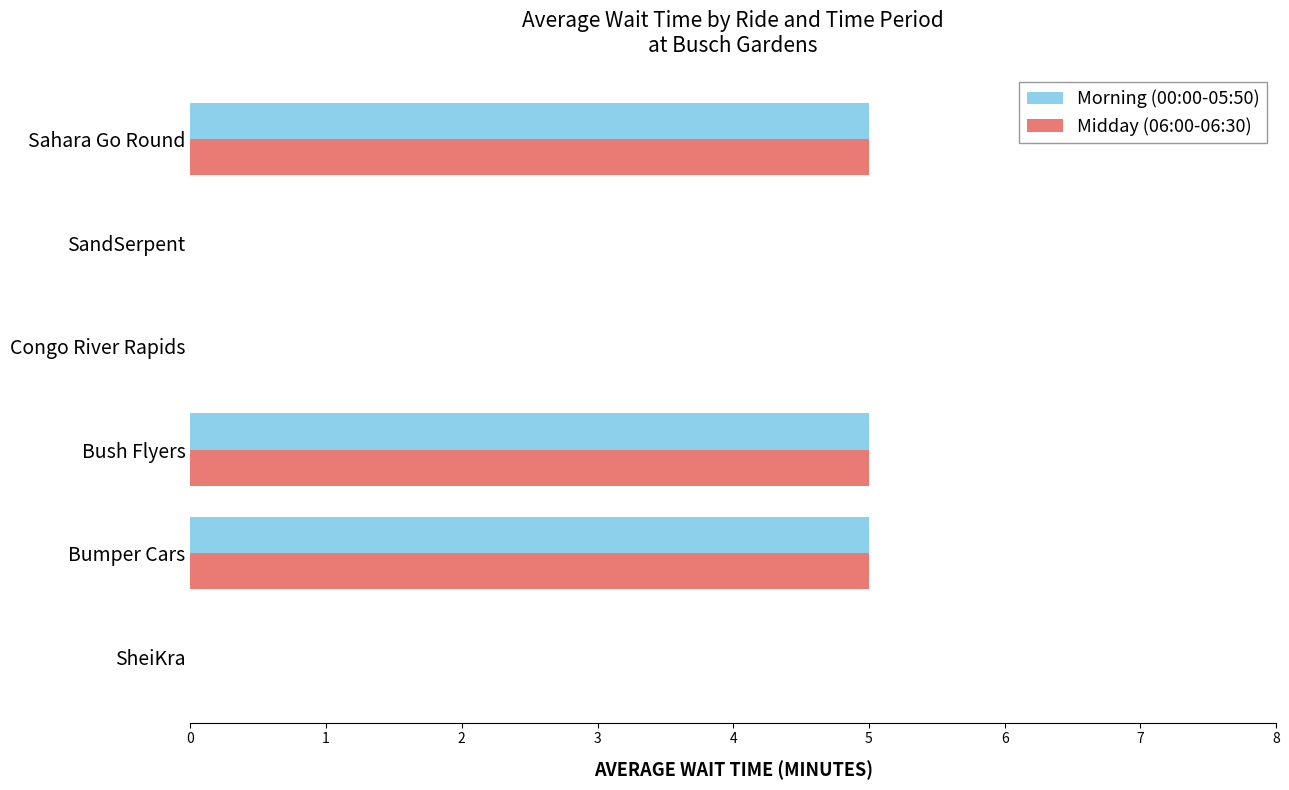

True or false: Midday (06:00-06:30) has a value of 0 at SheiKra.

True